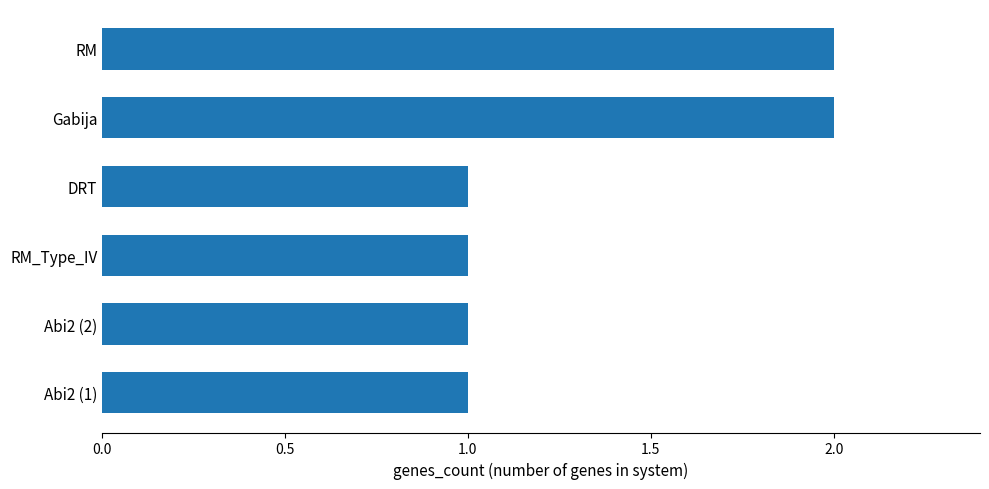

Reading top to bottom, list all the values displayed in this chart.

2	2	1	1	1	1